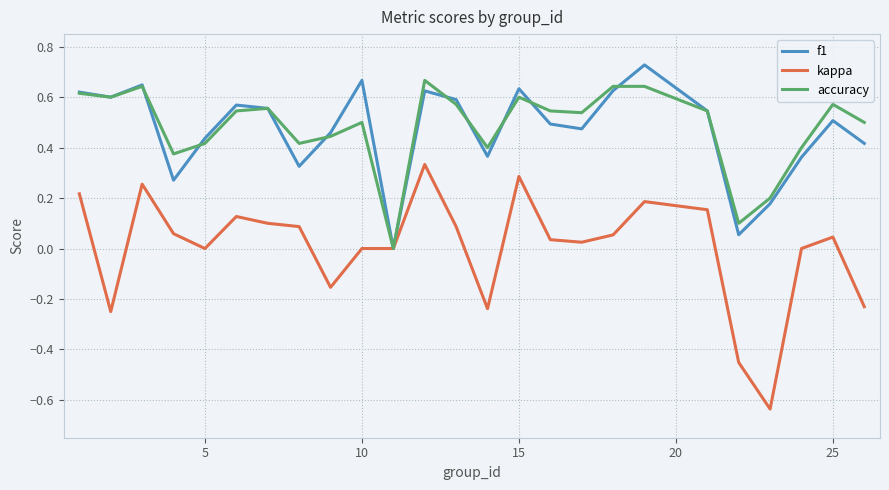

Which series has the widest spread of values?

kappa